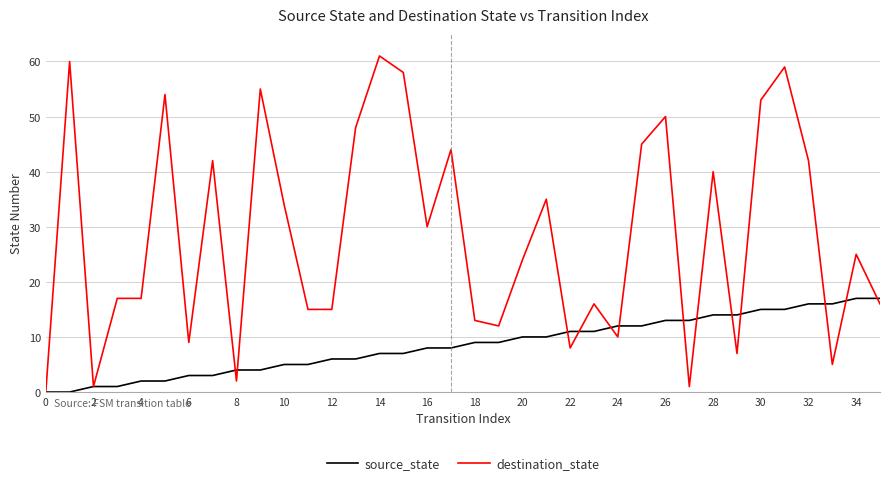

Rank the series by their average value, from highest to lowest.

destination_state, source_state